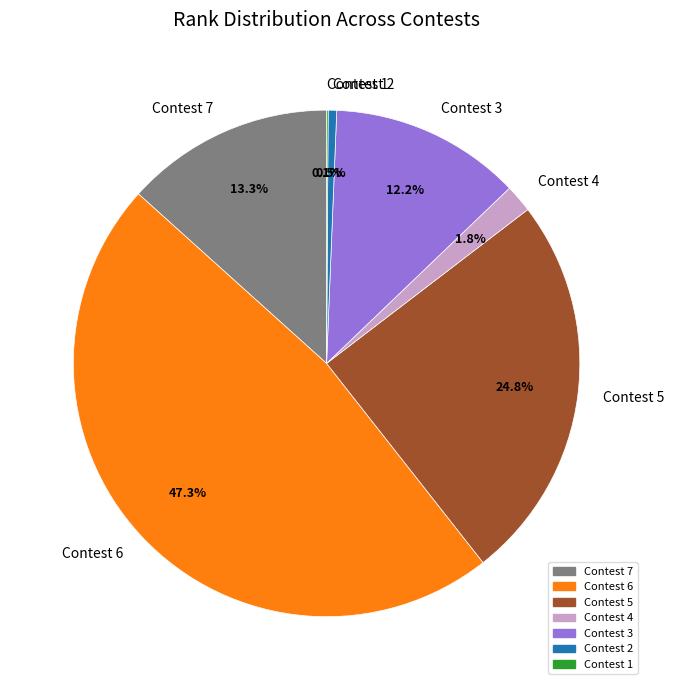

Does any single category account for the majority?

No